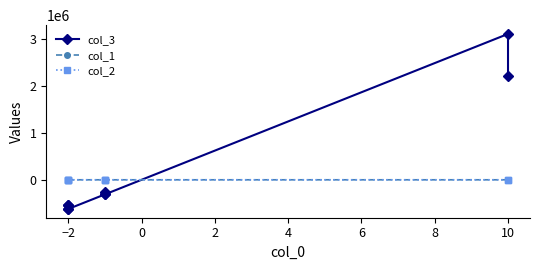

How many times do col_3 and col_2 cross each other?

1